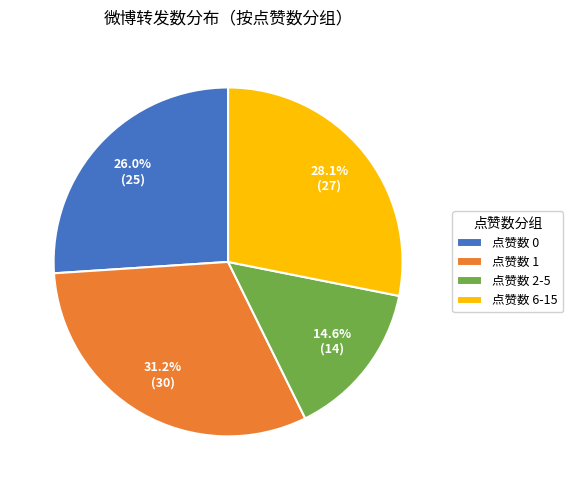

Do 点赞数 2-5 and 点赞数 1 together represent more than half of the pie?

No